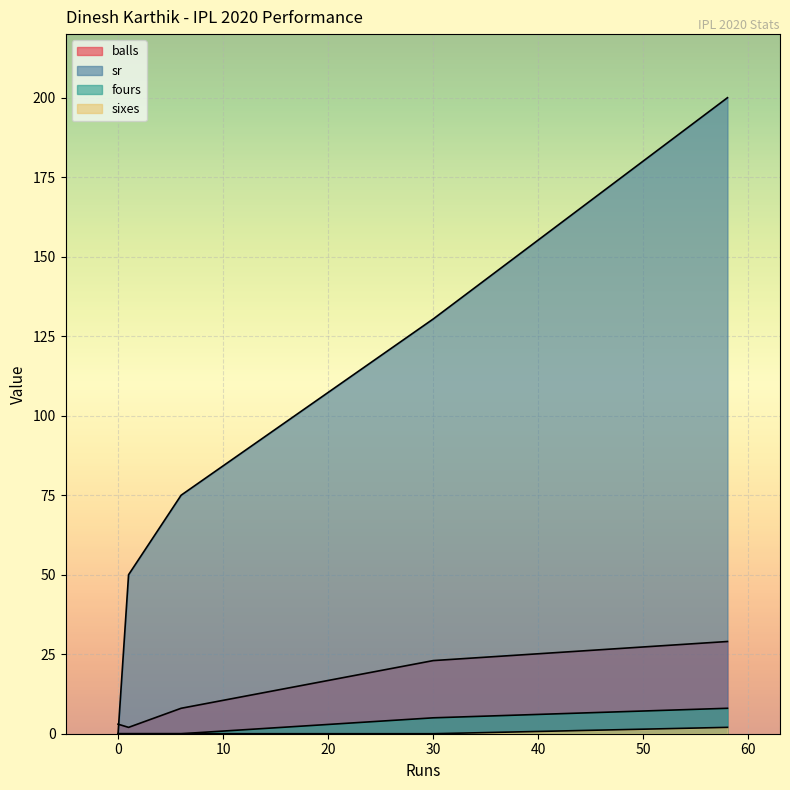

True or false: fours and balls cross at least once.

False